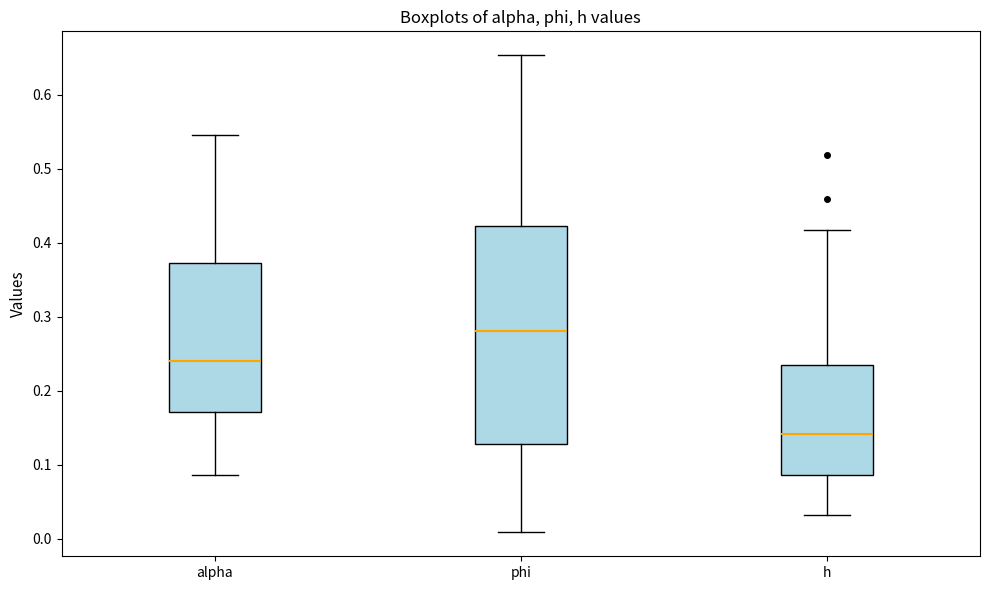

Reading left to right, transcribe this box plot: for each box, give where its median line is, the range the box spans, and where its two whiskers end, as read against the y-axis. The values are not printed on the chart, so give them approximately, as read against the axis.

alpha: median 0.24, box 0.17 to 0.37, whiskers 0.09 to 0.55
phi: median 0.28, box 0.13 to 0.42, whiskers 0.01 to 0.65
h: median 0.14, box 0.09 to 0.23, whiskers 0.03 to 0.42